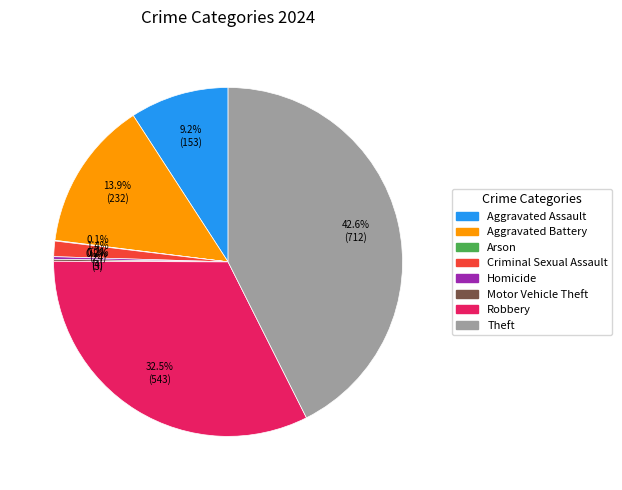

Between Robbery and Aggravated Assault, which is larger?

Robbery